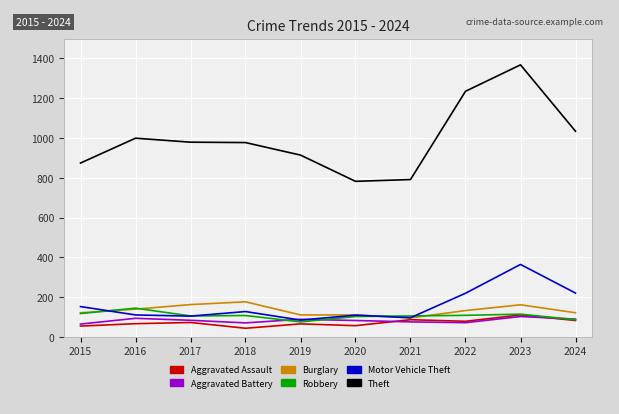

What is the total value across all series at 2017?

1505